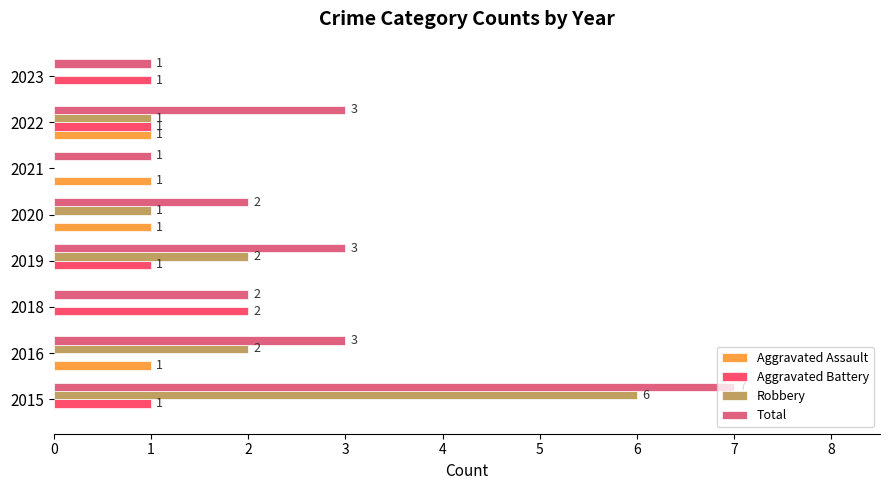

Which series has the largest total across all categories?

Total